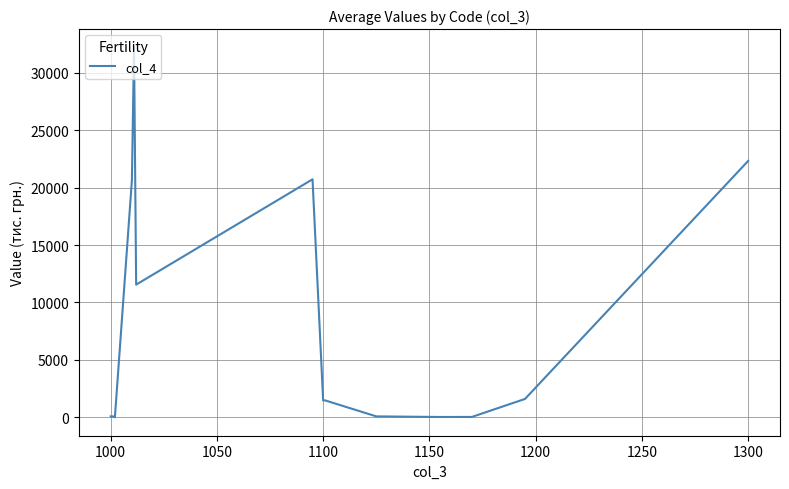

What is the maximum value shown in the chart?

32193.2